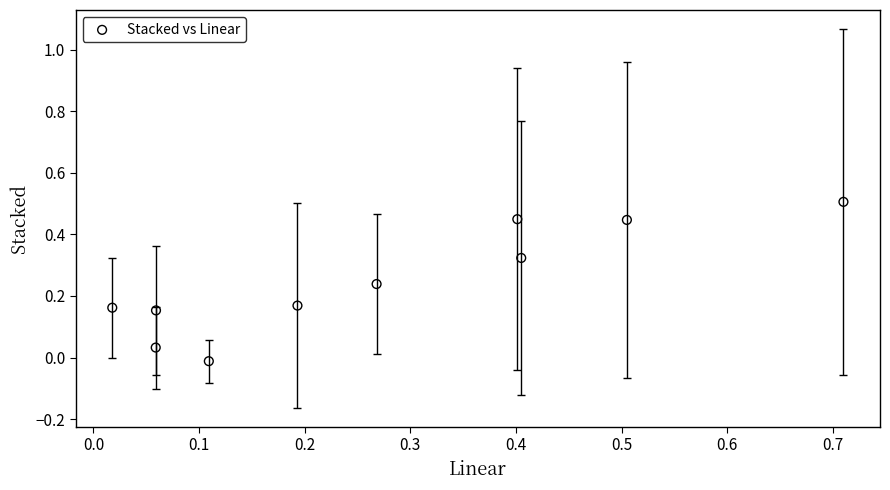

What is the range of X values (max minus min)?

0.7